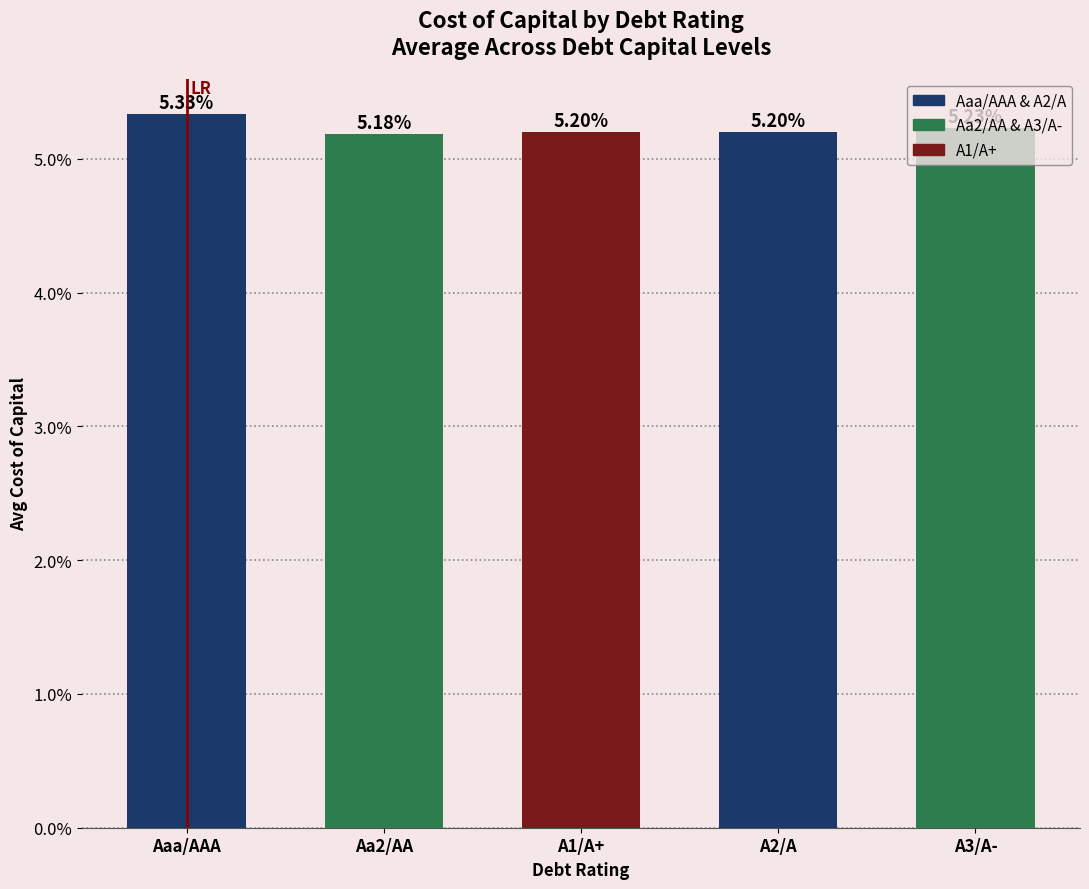

Does the chart contain any negative values?

No